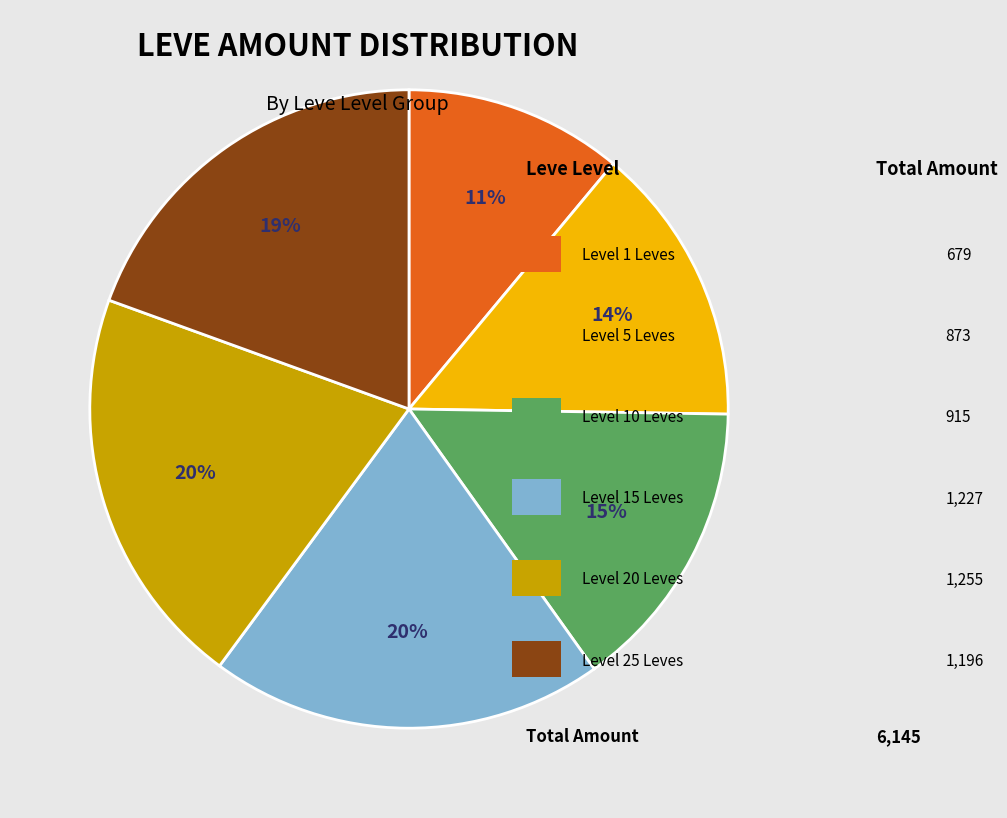

To the nearest percent, what is the average slice percentage?

17%